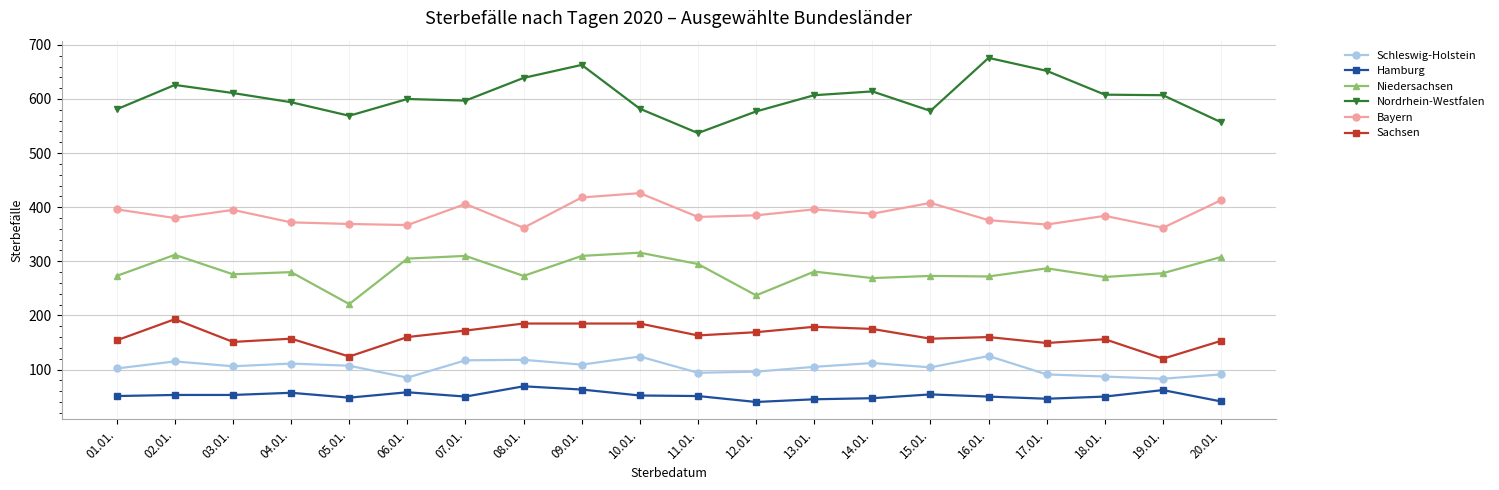

Rank the series by their maximum value, from lowest to highest.

Hamburg, Schleswig-Holstein, Sachsen, Niedersachsen, Bayern, Nordrhein-Westfalen